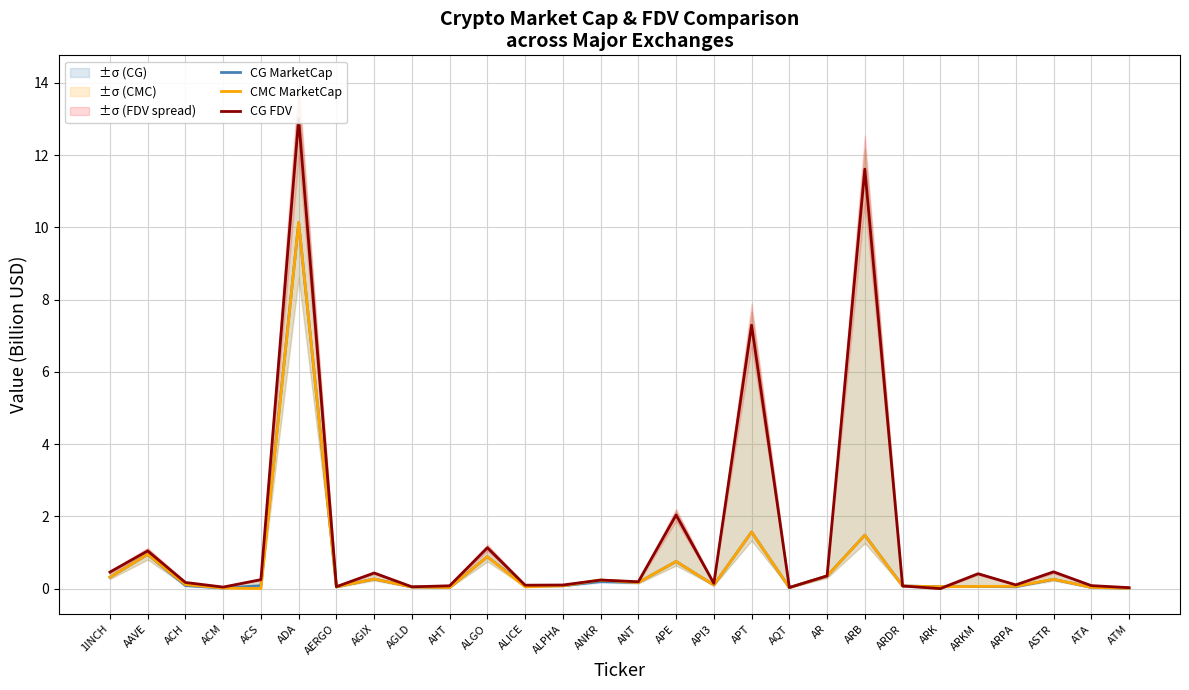

Reading left to right, transcribe all the data shown in this chart.

CG MarketCap: 1INCH=0.3	AAVE=0.9	ACH=0.1	ACM=0.0	ACS=0.1	ADA=10.1	AERGO=0.0	AGIX=0.3	AGLD=0.0	AHT=0.0	ALGO=0.9	ALICE=0.1	ALPHA=0.1	ANKR=0.2	ANT=0.2	APE=0.8	API3=0.1	APT=1.6	AQT=0.0	AR=0.3	ARB=1.5	ARDR=0.1	ARK=0.1	ARKM=0.1	ARPA=0.1	ASTR=0.3	ATA=0.0	ATM=0.0
CMC MarketCap: 1INCH=0.3	AAVE=0.9	ACH=0.1	ACM=0.0	ACS=0.0	ADA=10.1	AERGO=0.0	AGIX=0.3	AGLD=0.0	AHT=0.0	ALGO=0.9	ALICE=0.0	ALPHA=0.1	ANKR=0.2	ANT=0.2	APE=0.8	API3=0.1	APT=1.6	AQT=0.0	AR=0.4	ARB=1.5	ARDR=0.1	ARK=0.1	ARKM=0.1	ARPA=0.1	ASTR=0.3	ATA=0.0	ATM=0.0
CG FDV: 1INCH=0.5	AAVE=1.0	ACH=0.2	ACM=0.0	ACS=0.2	ADA=13.0	AERGO=0.1	AGIX=0.4	AGLD=0.0	AHT=0.1	ALGO=1.1	ALICE=0.1	ALPHA=0.1	ANKR=0.2	ANT=0.2	APE=2.0	API3=0.1	APT=7.3	AQT=0.0	AR=0.4	ARB=11.6	ARDR=0.1	ARK=0.0	ARKM=0.4	ARPA=0.1	ASTR=0.5	ATA=0.1	ATM=0.0